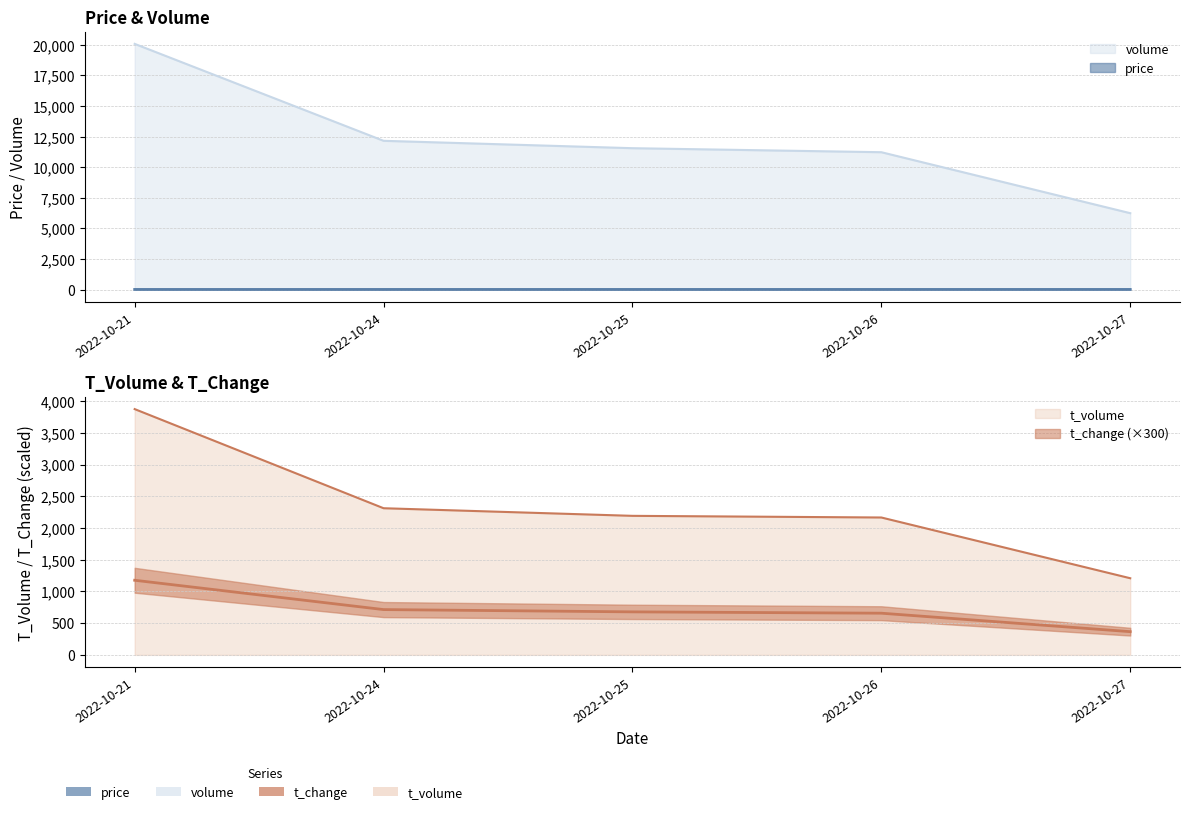

At which category does price reach its first local peak?

2022-10-26